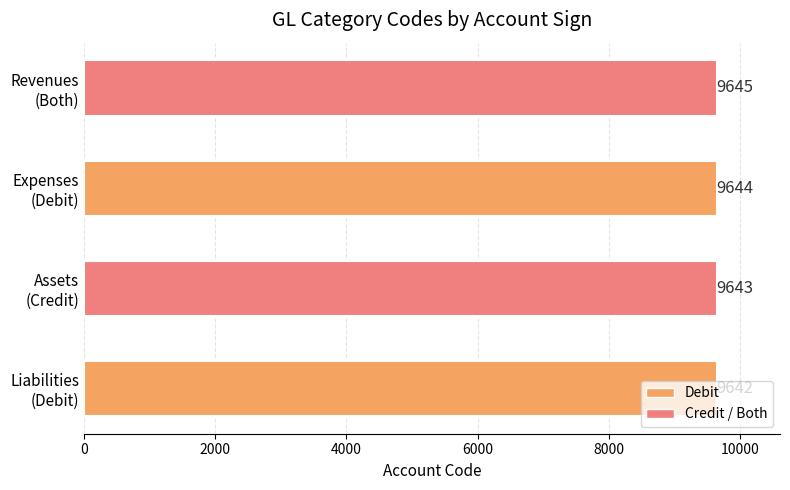

Count the values in the range 9643 to 9645.

3